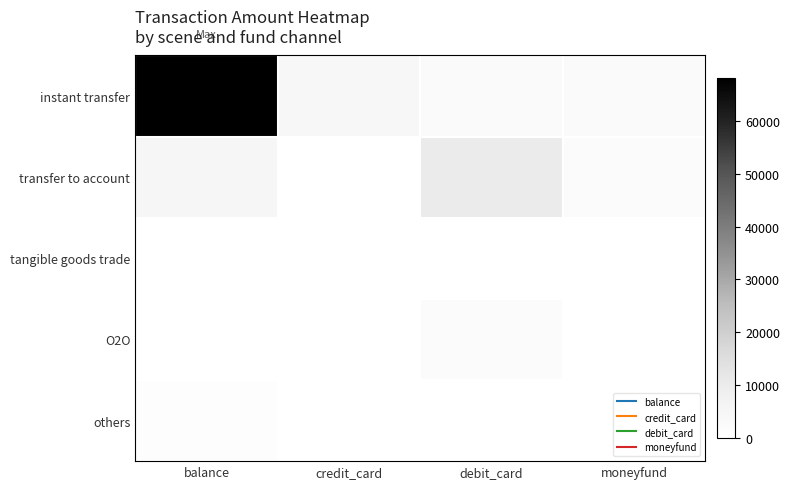

At which category is the sum across all series the highest?

balance